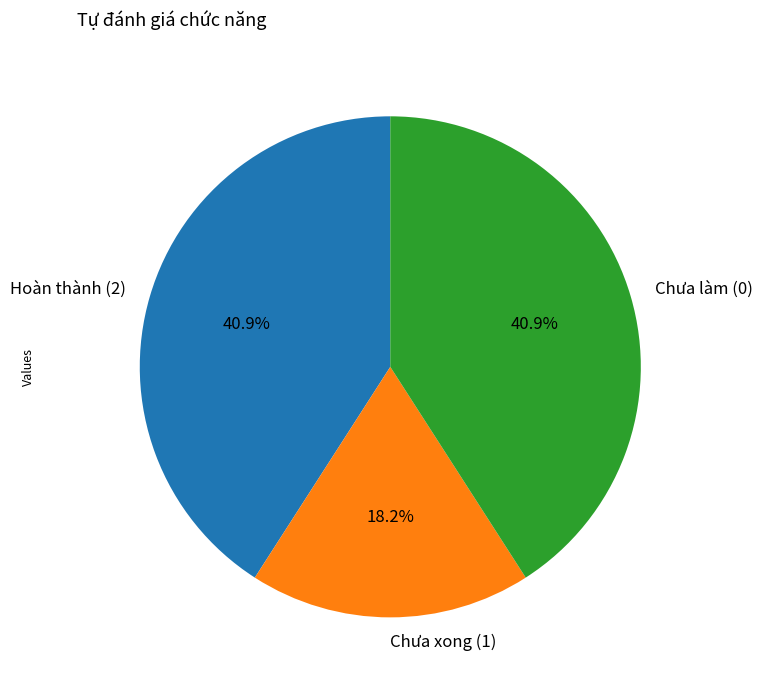

What is the smallest slice in the pie chart?

Chưa xong (1)